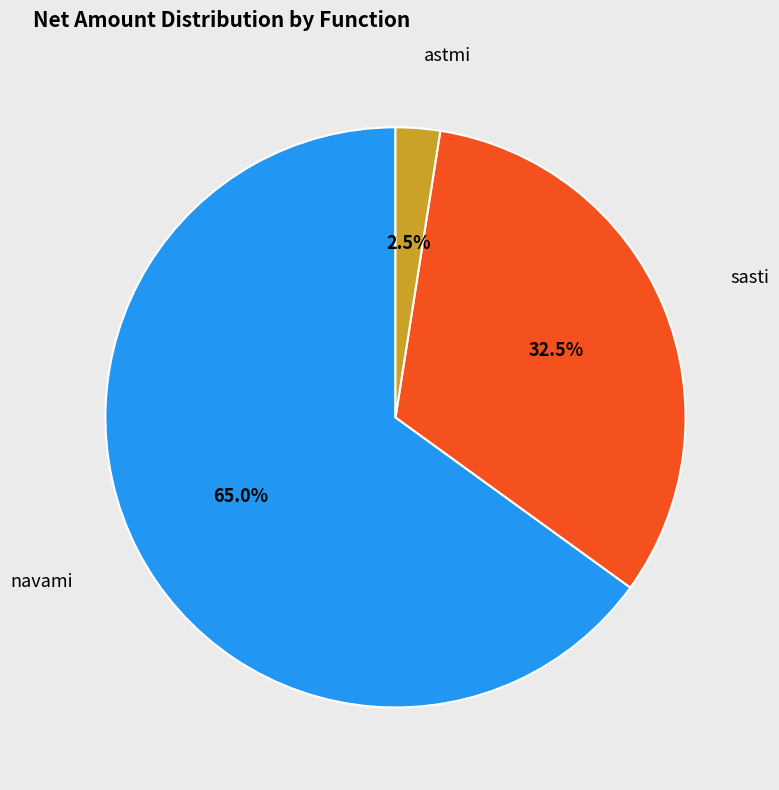

What percentage do navami and astmi together represent?

67.5%